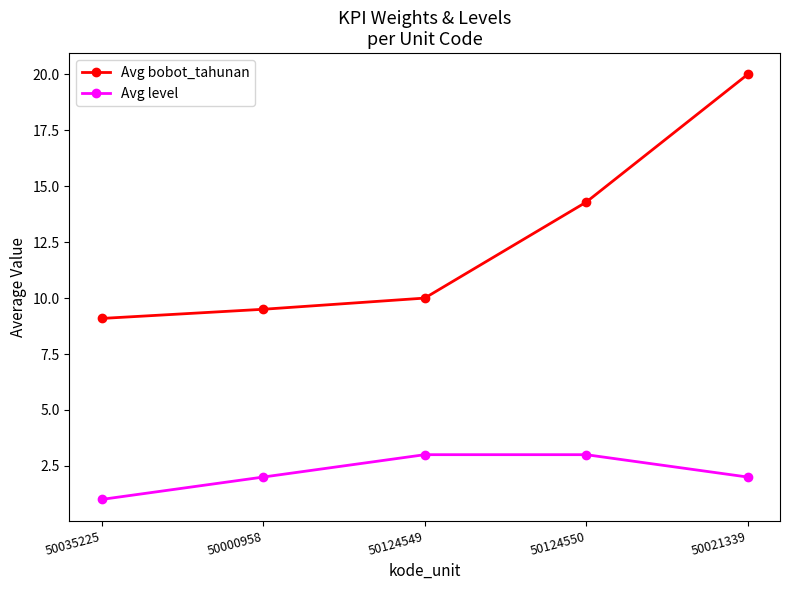

What is the highest value of the Avg level series?

3.0